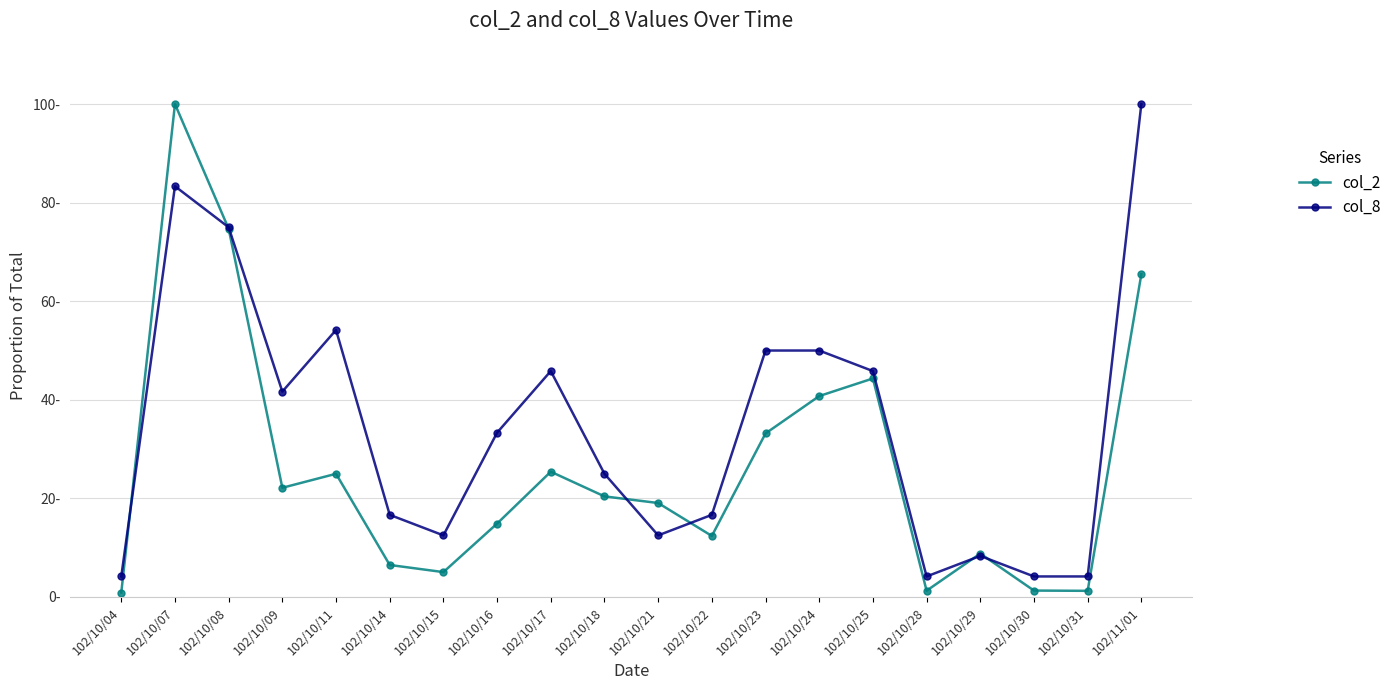

What is the sum of all col_8 values?

687.5